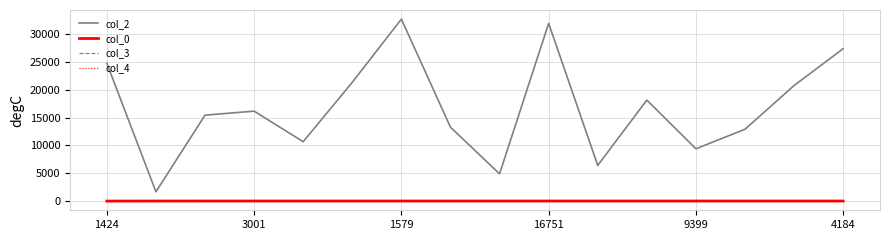

What is the lowest value of the col_2 series?

1682.0